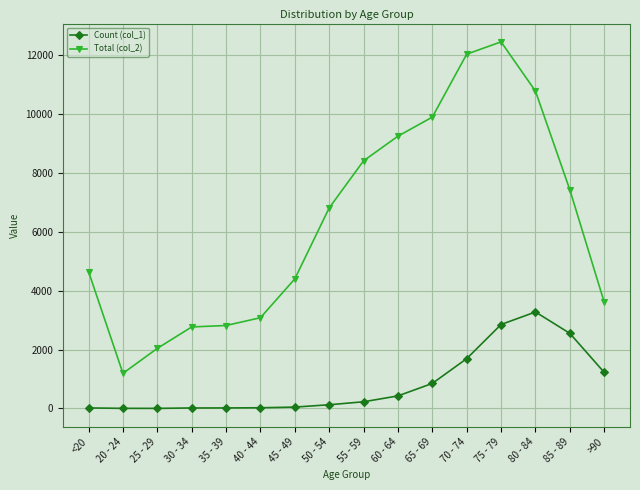

Which category has the lowest value in the Total (col_2) series?

20 - 24